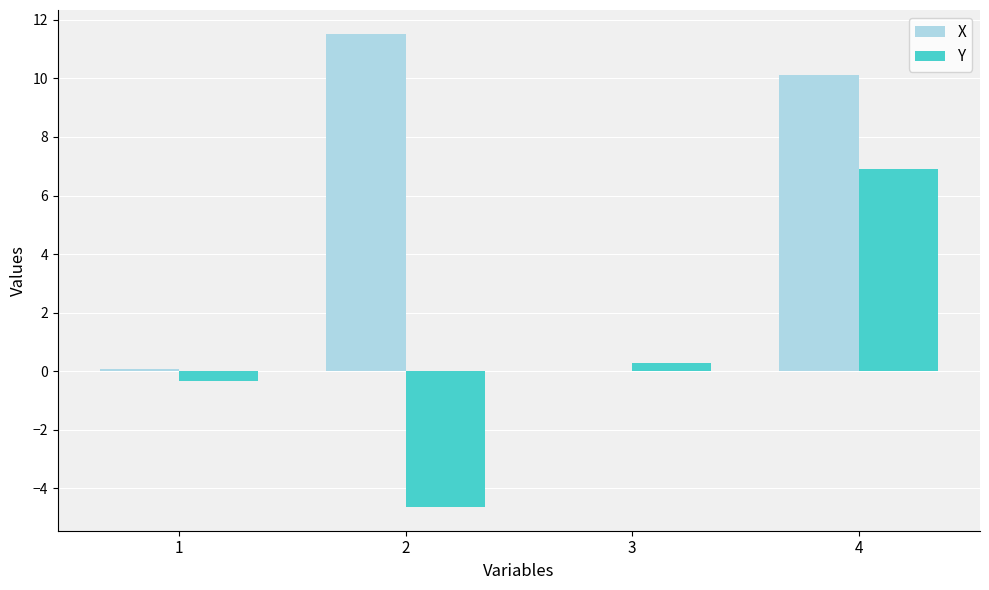

What is the average value of the X series?

5.4